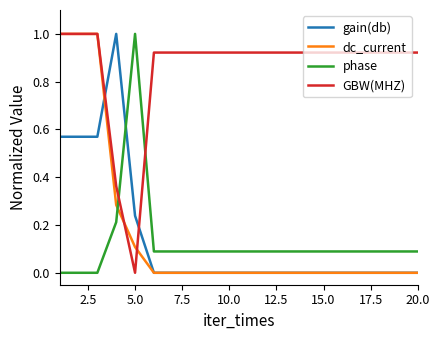

True or false: GBW(MHZ) and phase cross at least once.

True